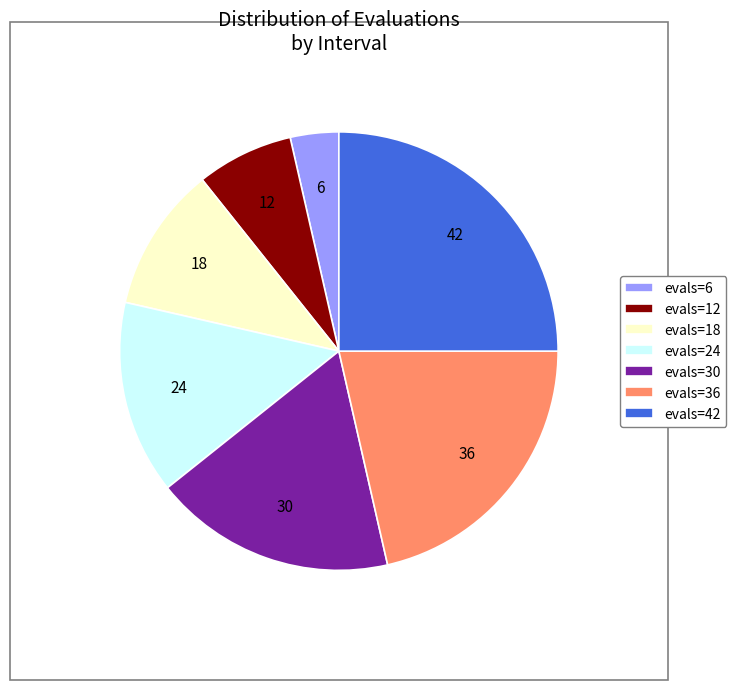

Rank the categories by value from highest to lowest.

evals=42, evals=36, evals=30, evals=24, evals=18, evals=12, evals=6